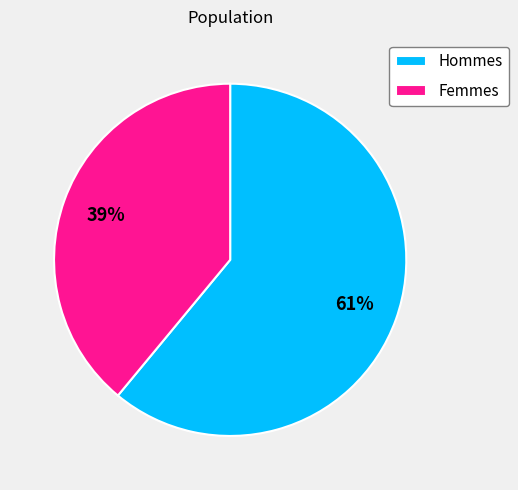

To the nearest percent, what is the combined percentage of Hommes and Femmes?

100%